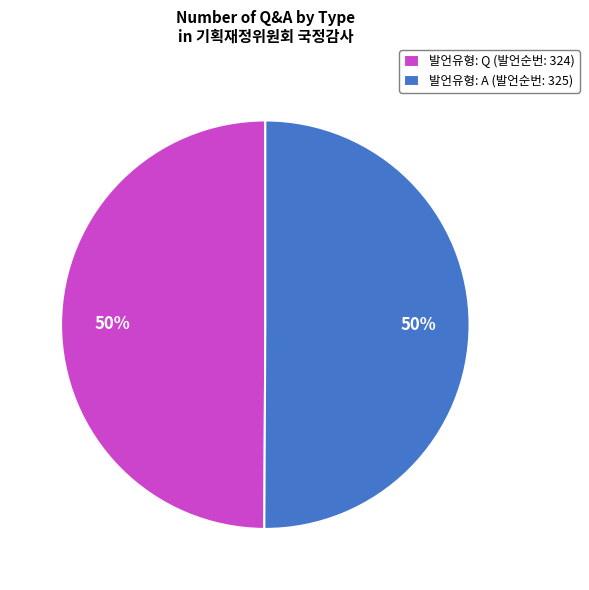

Approximately how many times larger is the value at 발언유형: A (발언순번: 325) compared to 발언유형: Q (발언순번: 324)?

1.0